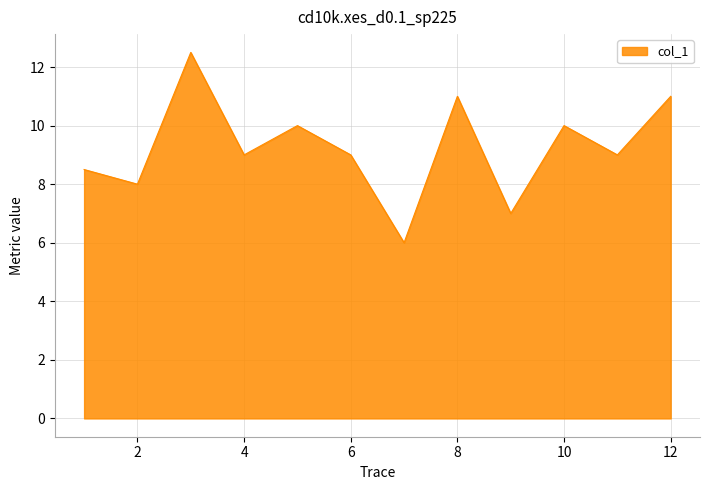

What is the greatest value displayed?

12.5